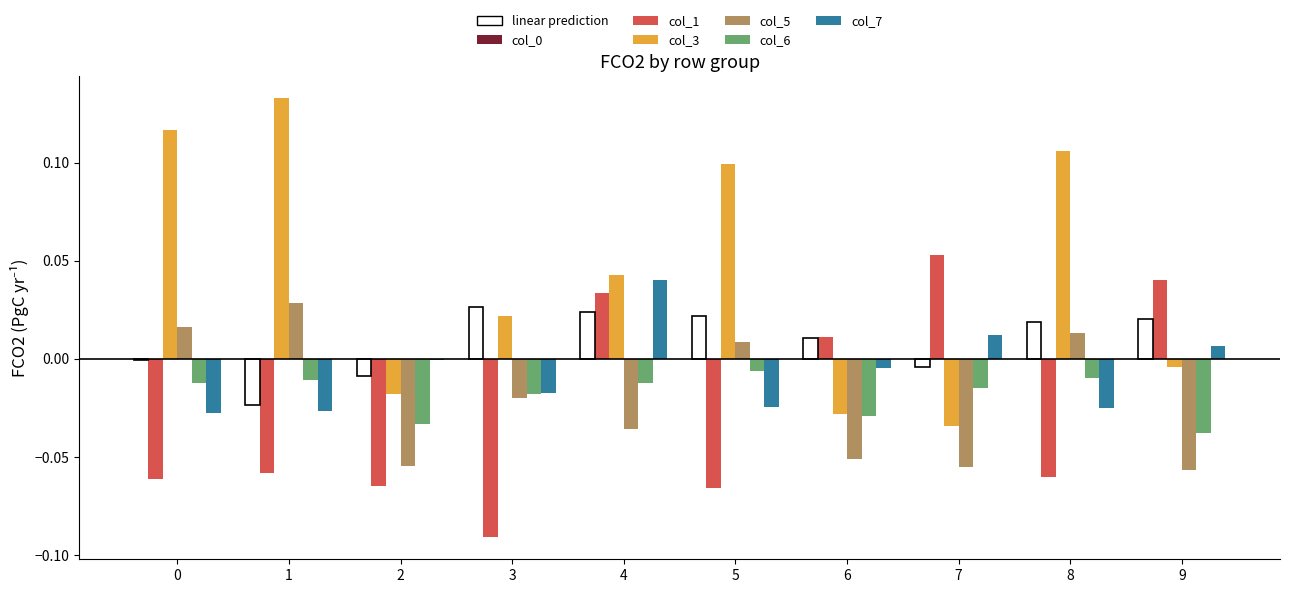

Which label corresponds to the smallest value in the chart?

3